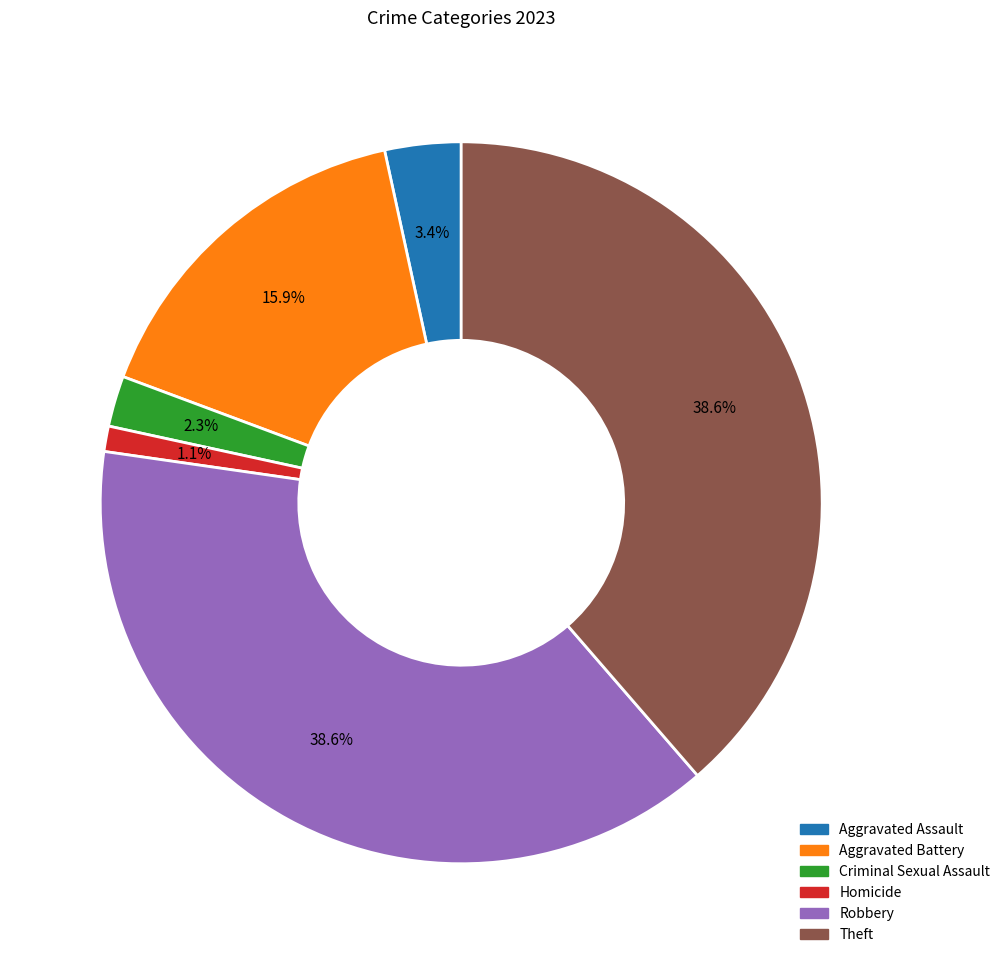

Does any single category account for the majority?

No